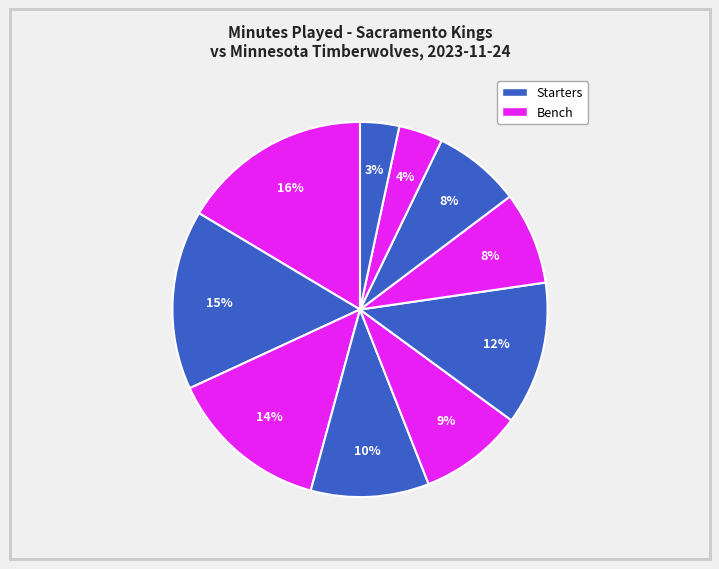

How many segments does this pie chart have?

10